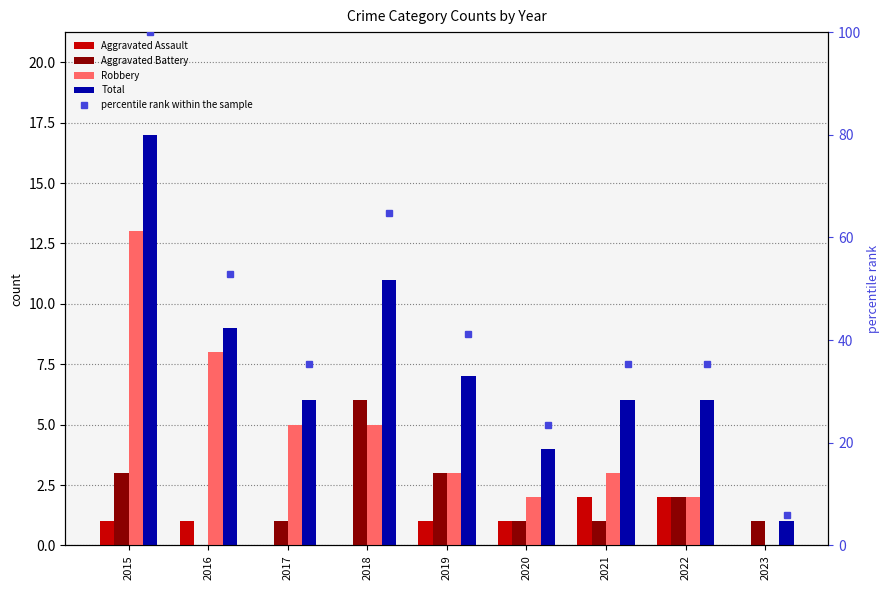

What is the value of the Aggravated Battery bar at the 9th from the left?

1